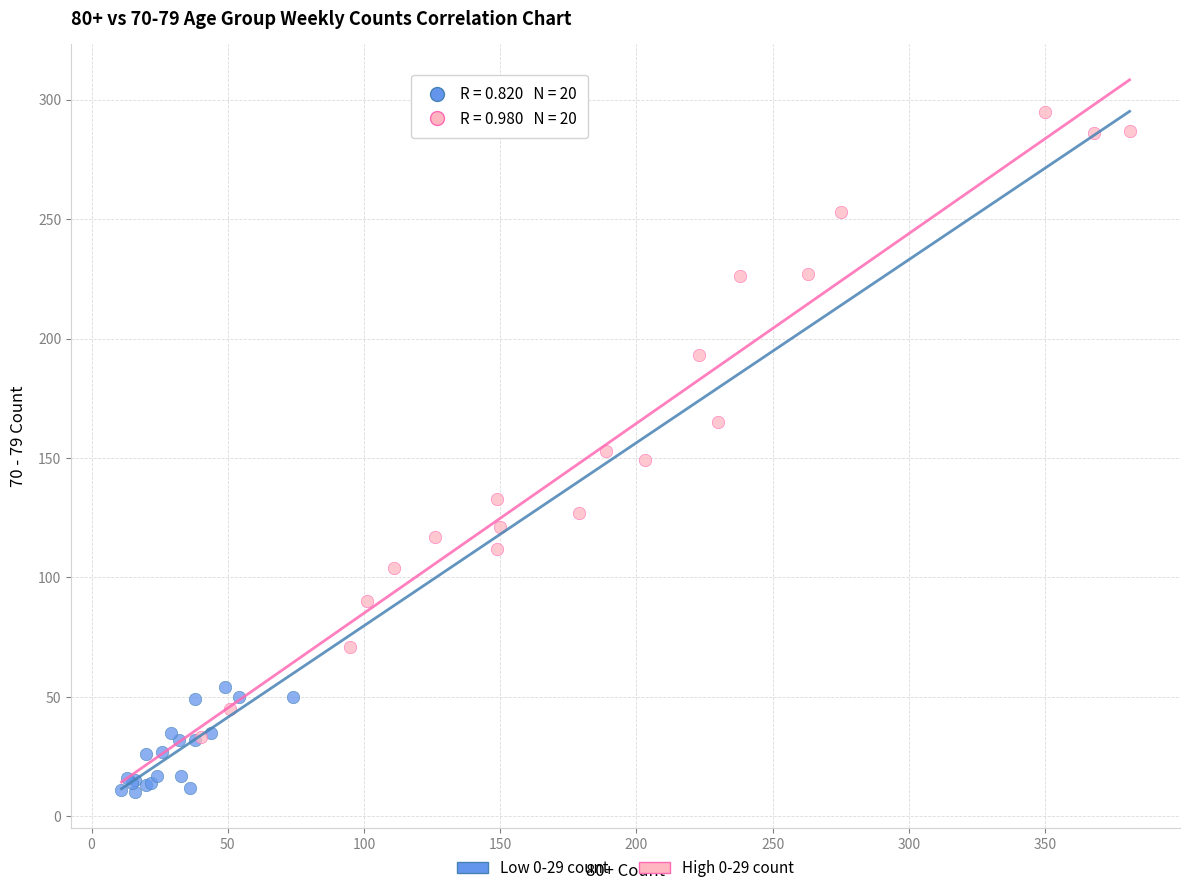

Which series has the largest Y range (max minus min)?

High 0-29 count